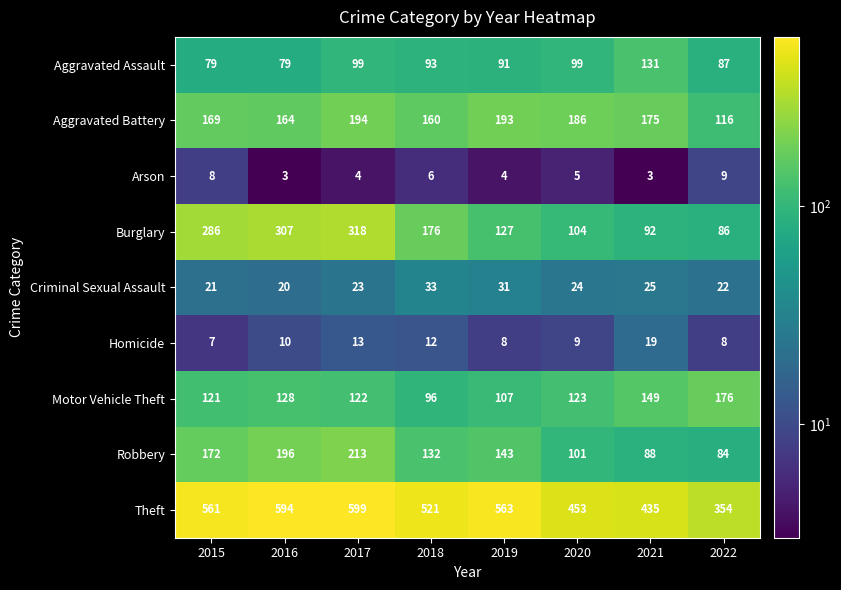

Which series has the largest range (max minus min)?

Theft